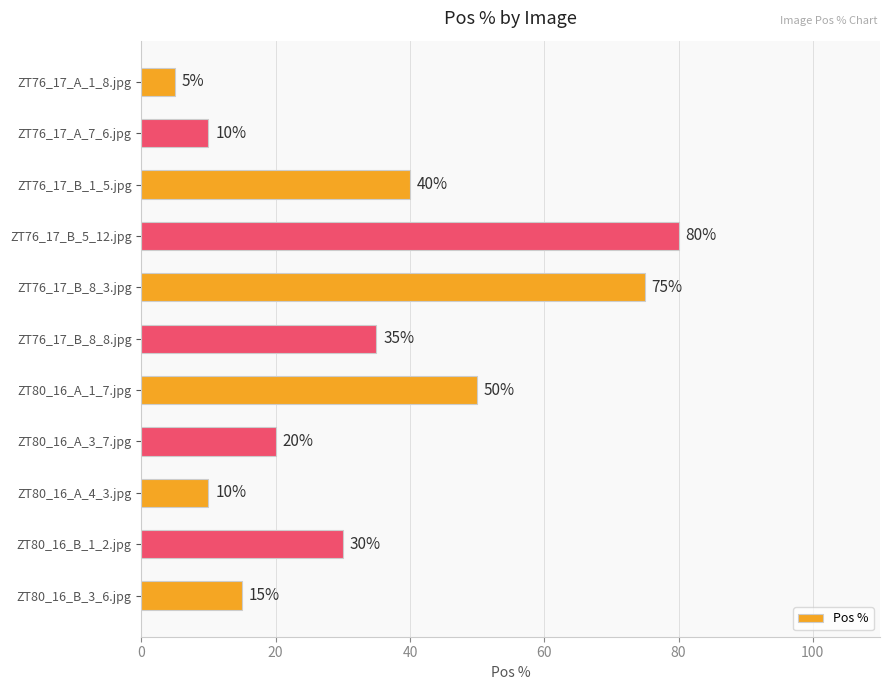

Which category has the highest value across all series?

ZT76_17_B_5_12.jpg